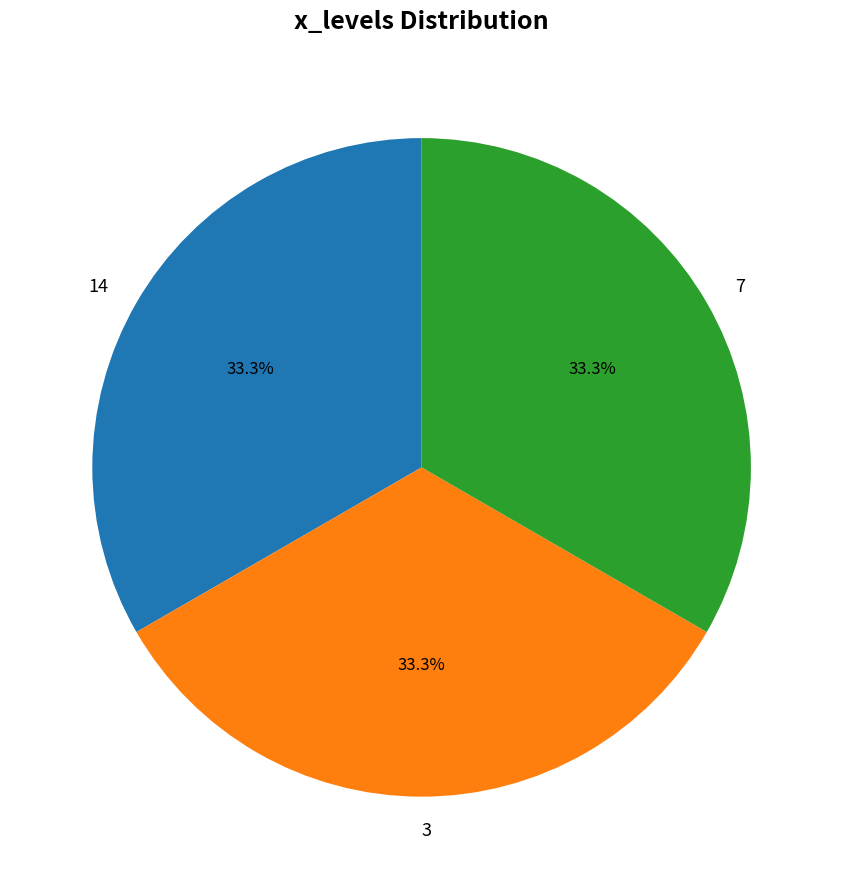

To the nearest percent, what is the average slice percentage?

33%